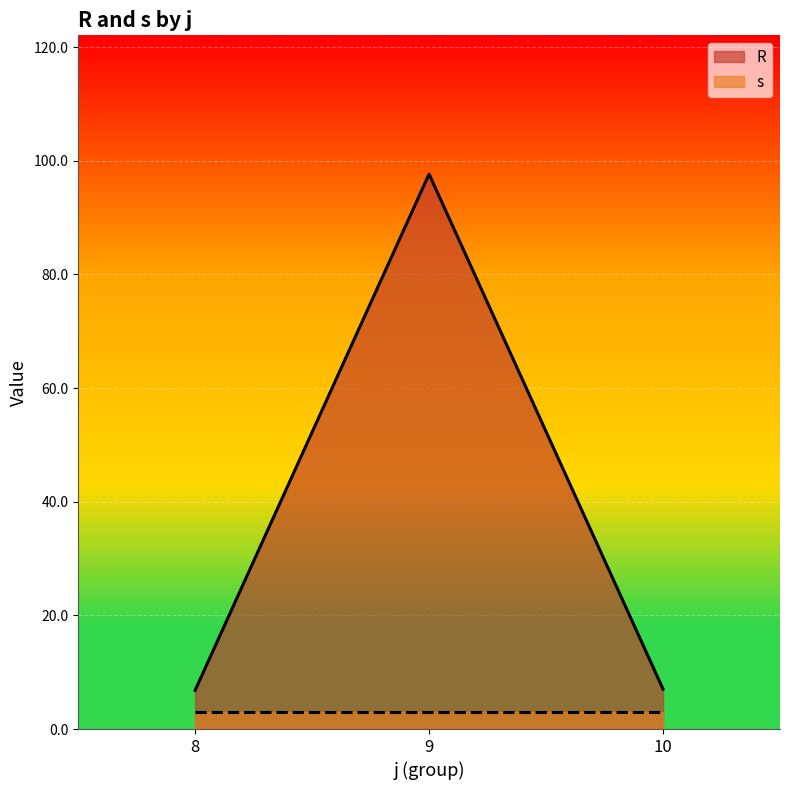

At which category is the sum across all series the highest?

9